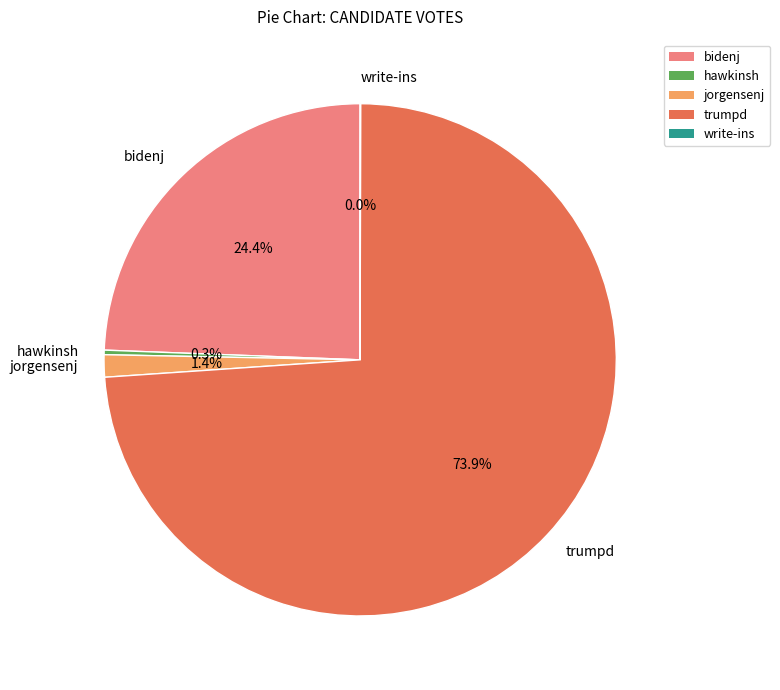

Which slice is the largest?

trumpd